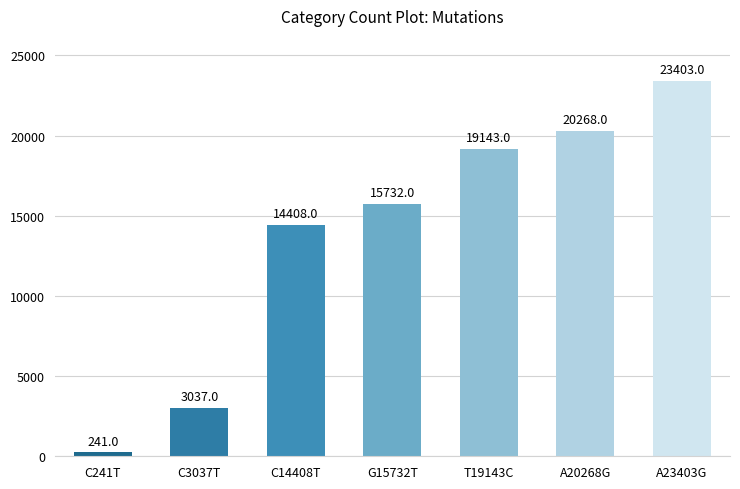

What is the greatest value displayed?

23403